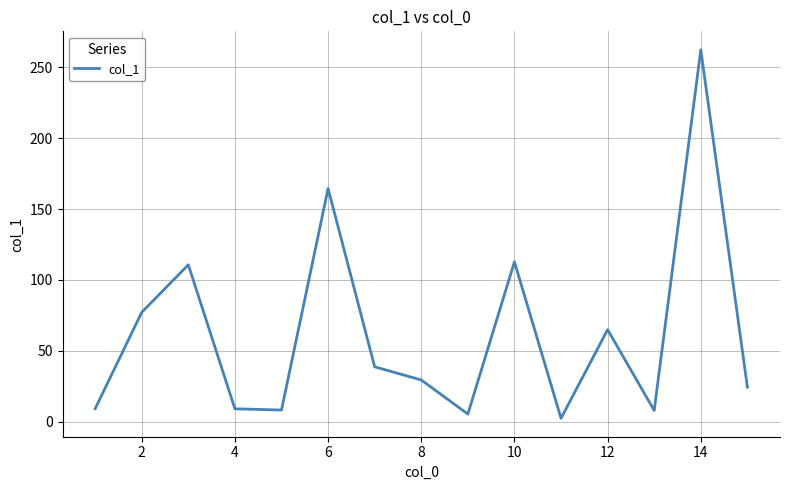

What is the maximum value shown in the chart?

262.3